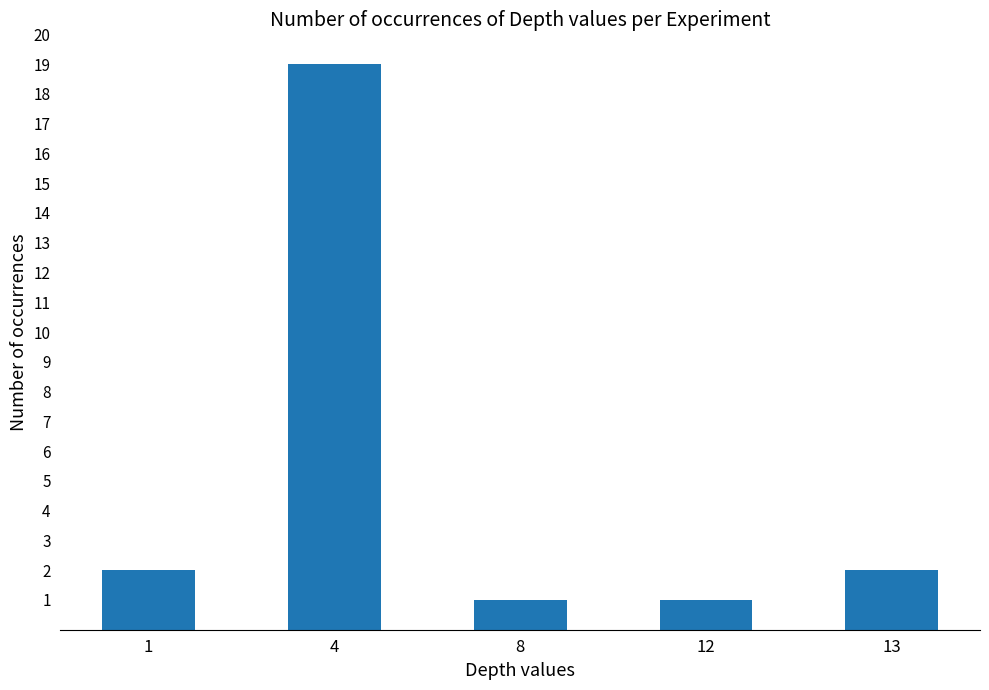

Which category has the highest value across all series?

4